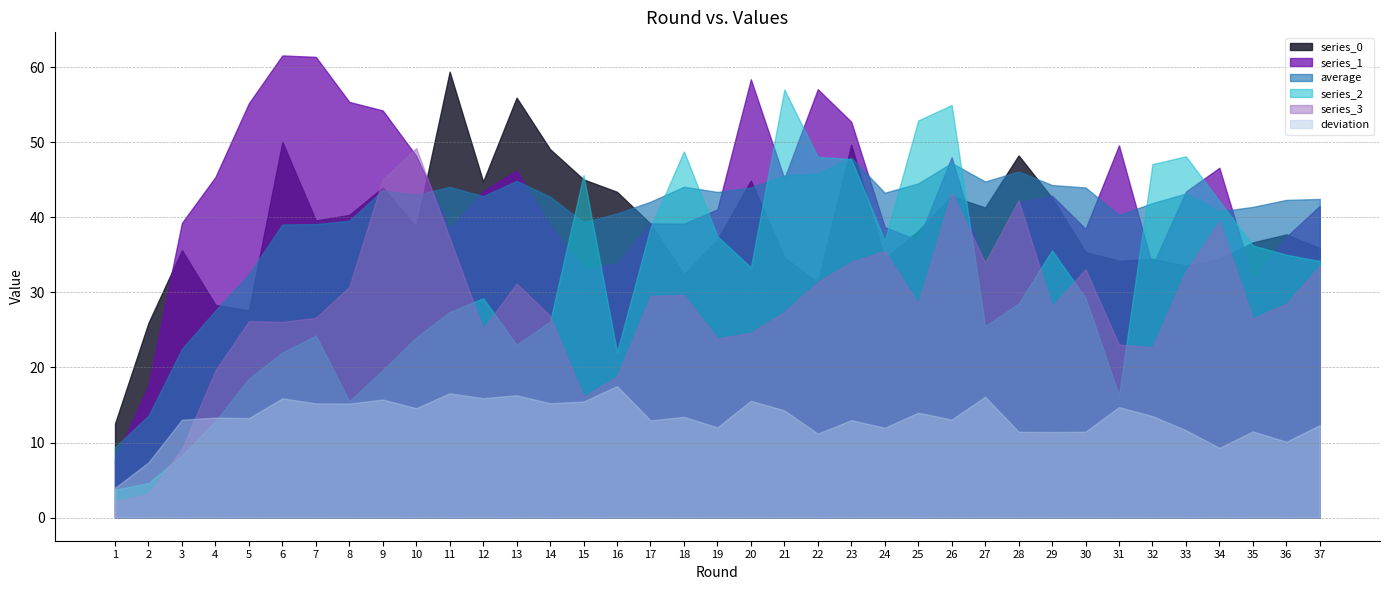

Is the value of series_3 at 34 greater than the value of series_0 at 36?

Yes